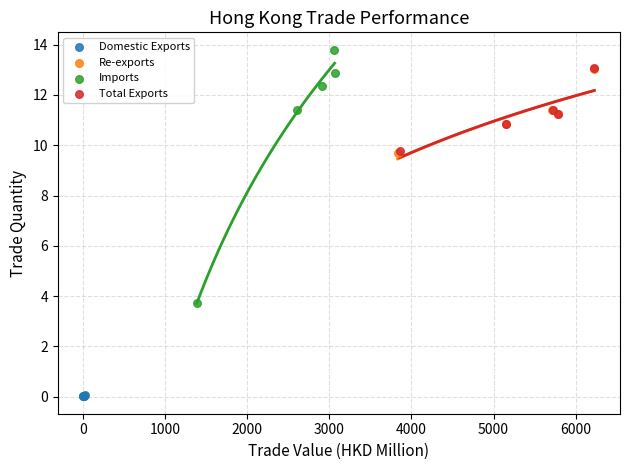

Which series has the largest Y range (max minus min)?

Imports